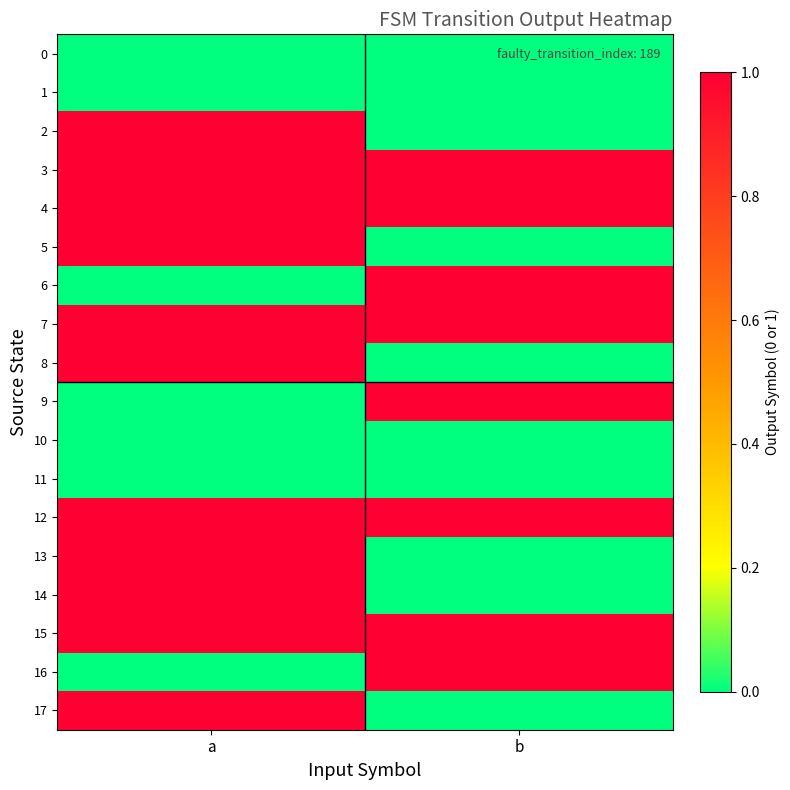

What is the spread (max minus min) of values at b?

1